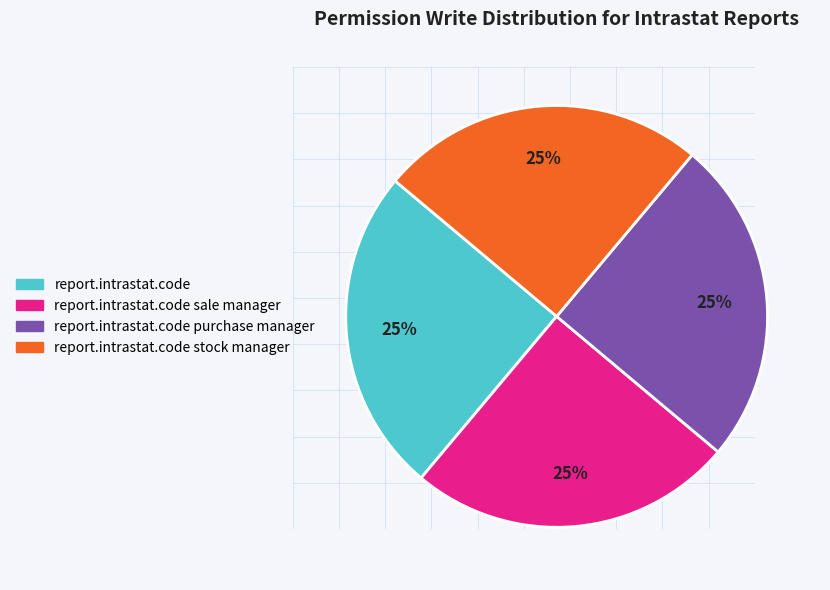

Does any single category account for the majority?

No